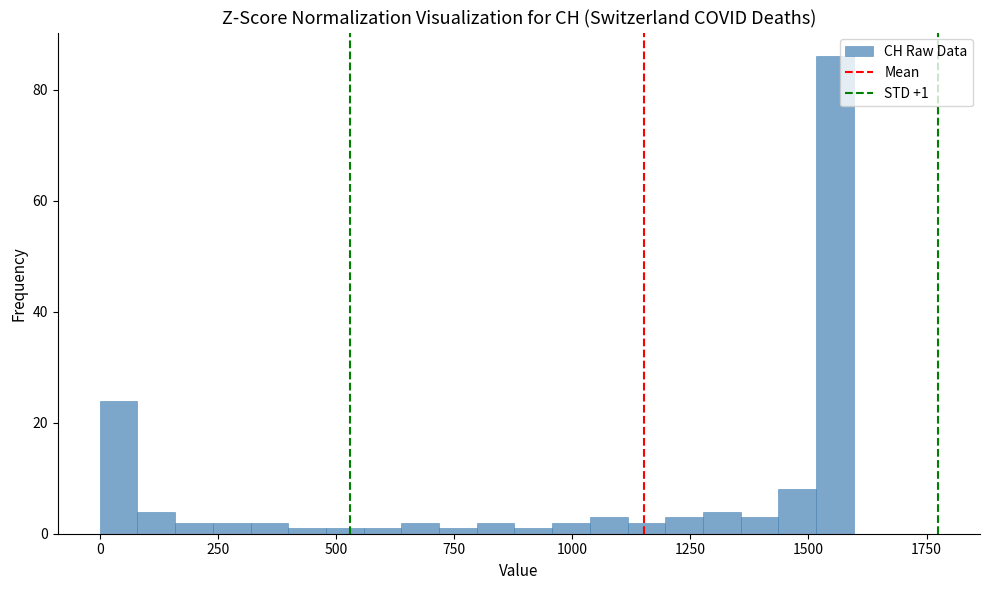

Around what value on the x-axis is the tallest bar? Give the approximate position of its centre, as read against the axis.

1550